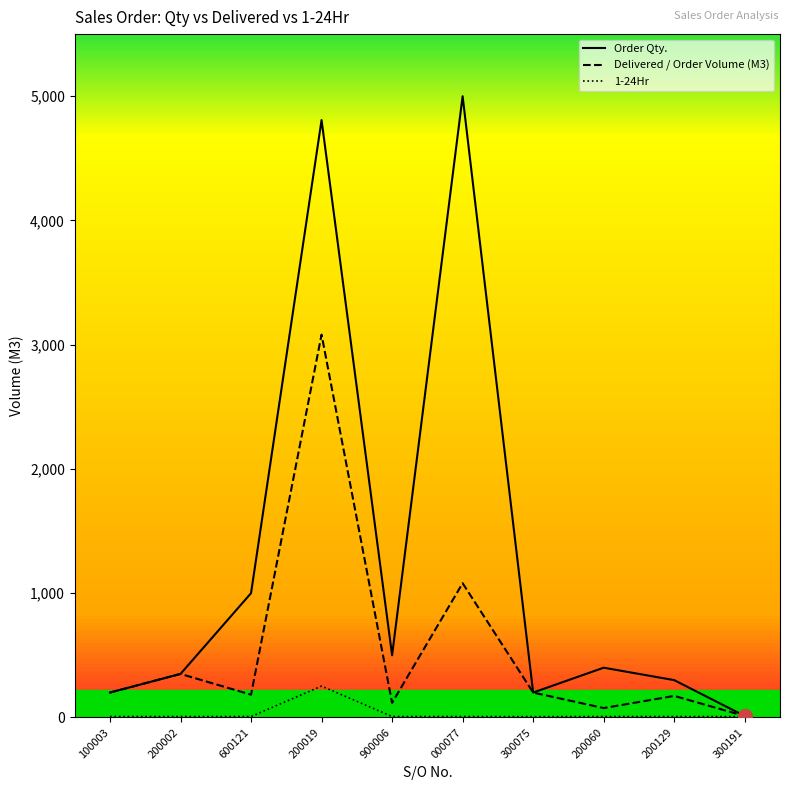

Which category has the lowest value in the Delivered / Order Volume (M3) series?

300191